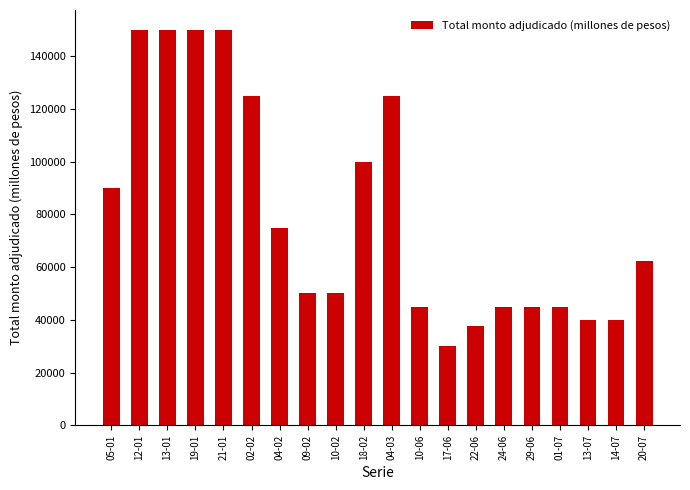

At which label is the value closest to 90000?

05-01